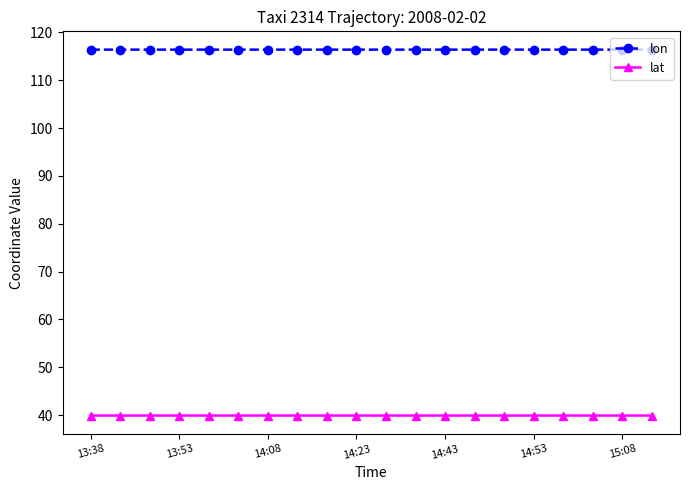

What is the maximum value for lon?

116.4